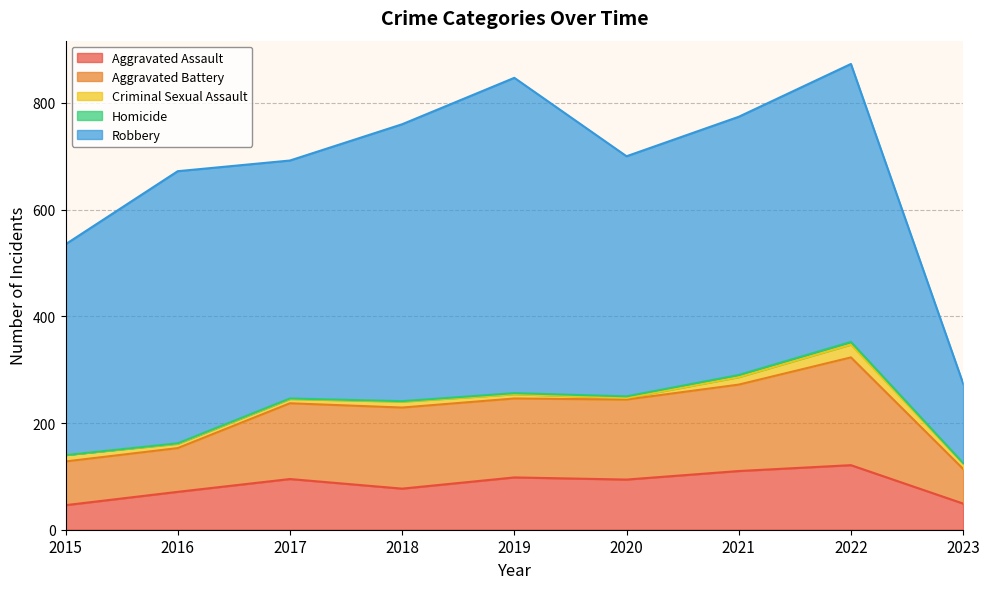

List the series in order of their peak value, highest first.

Robbery, Aggravated Battery, Aggravated Assault, Criminal Sexual Assault, Homicide